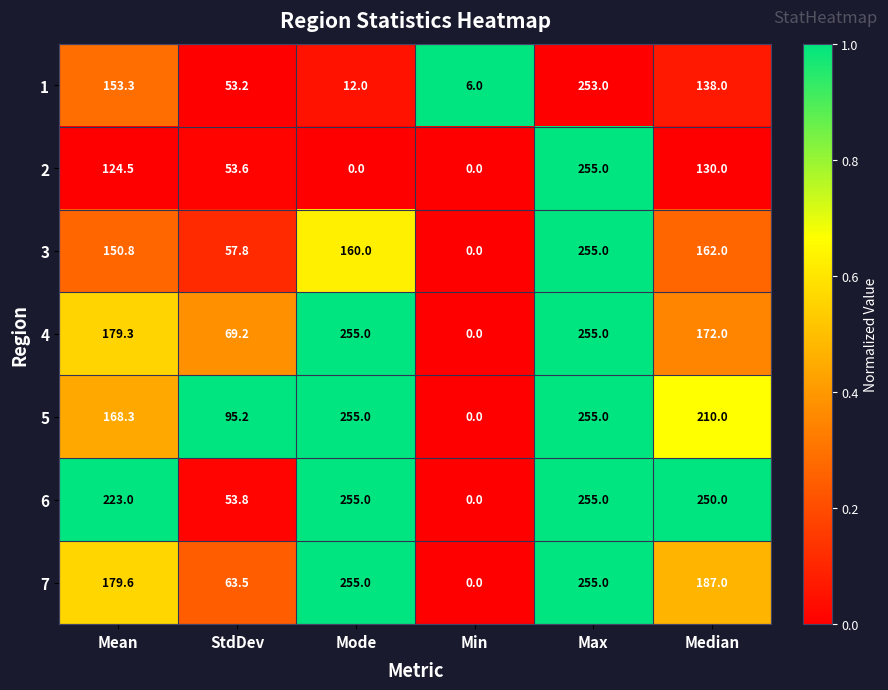

True or false: 2 has a value of -144.5 at Mode.

False